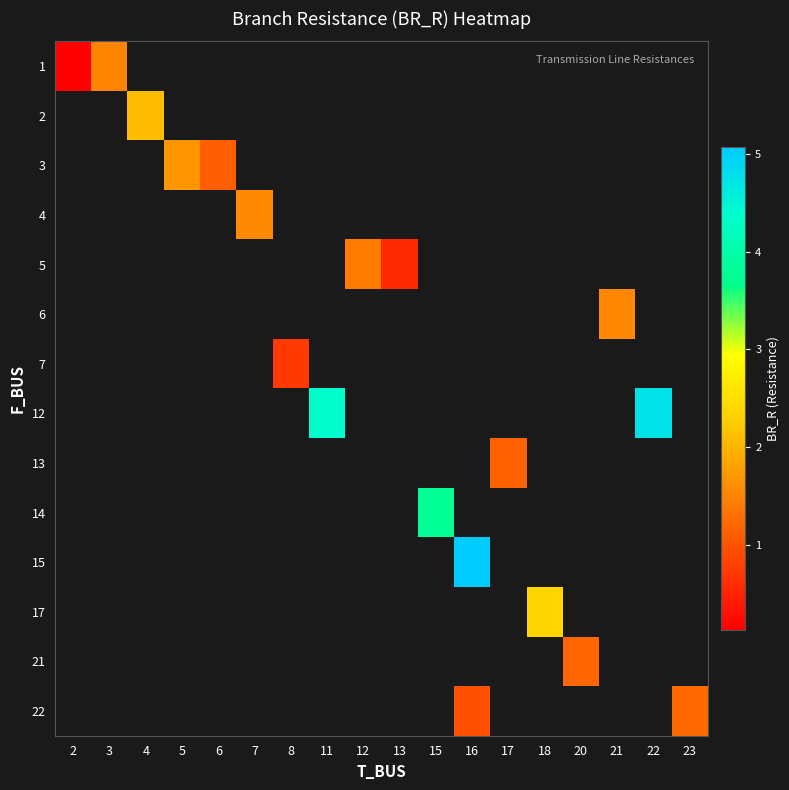

Which series has the widest spread of values?

1